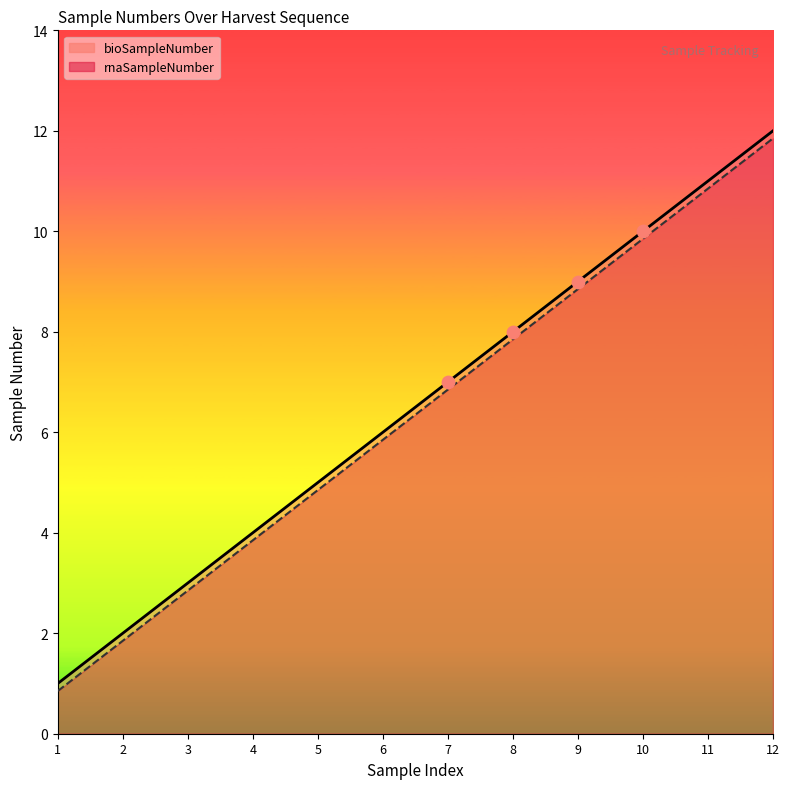

What are all the series names shown in the legend?

bioSampleNumber, rnaSampleNumber